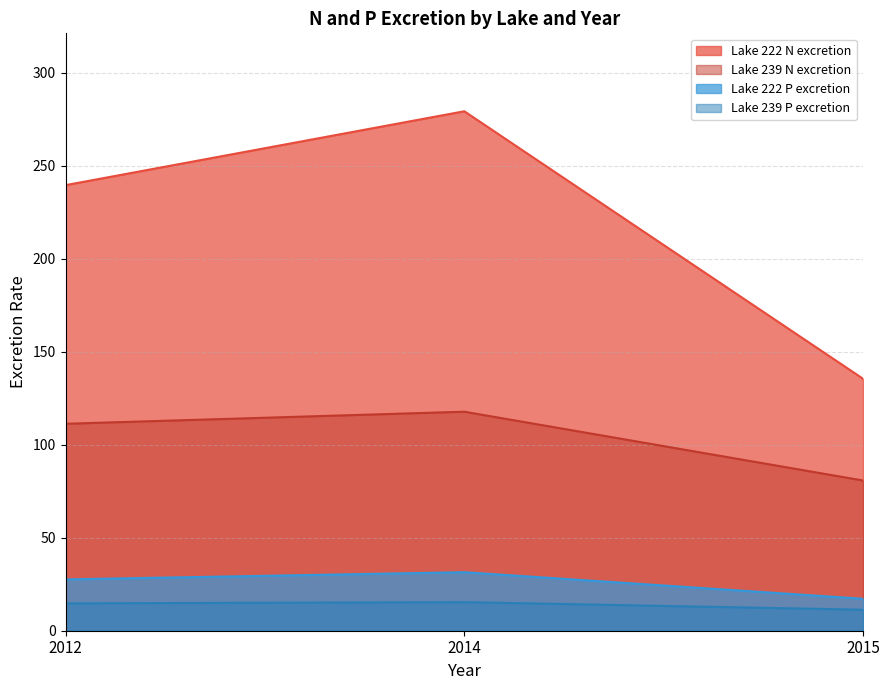

True or false: Lake 222 P excretion has a value of 31.5 at 2014.

True